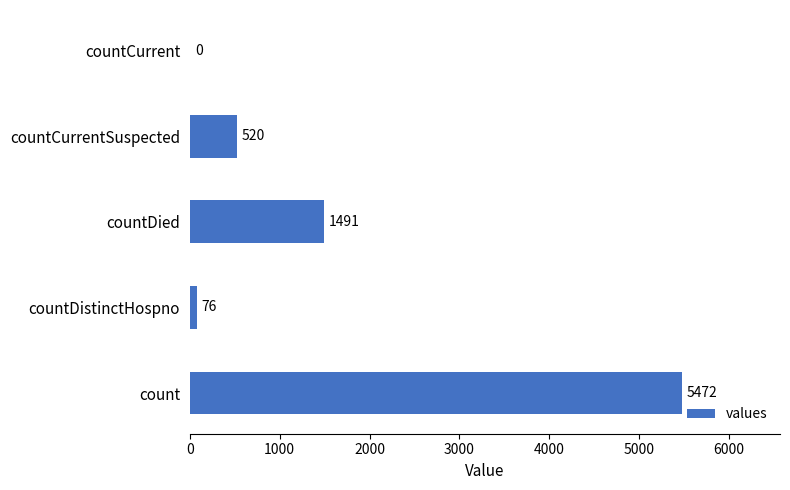

What is the sum of the values at countDistinctHospno and countCurrent?

76